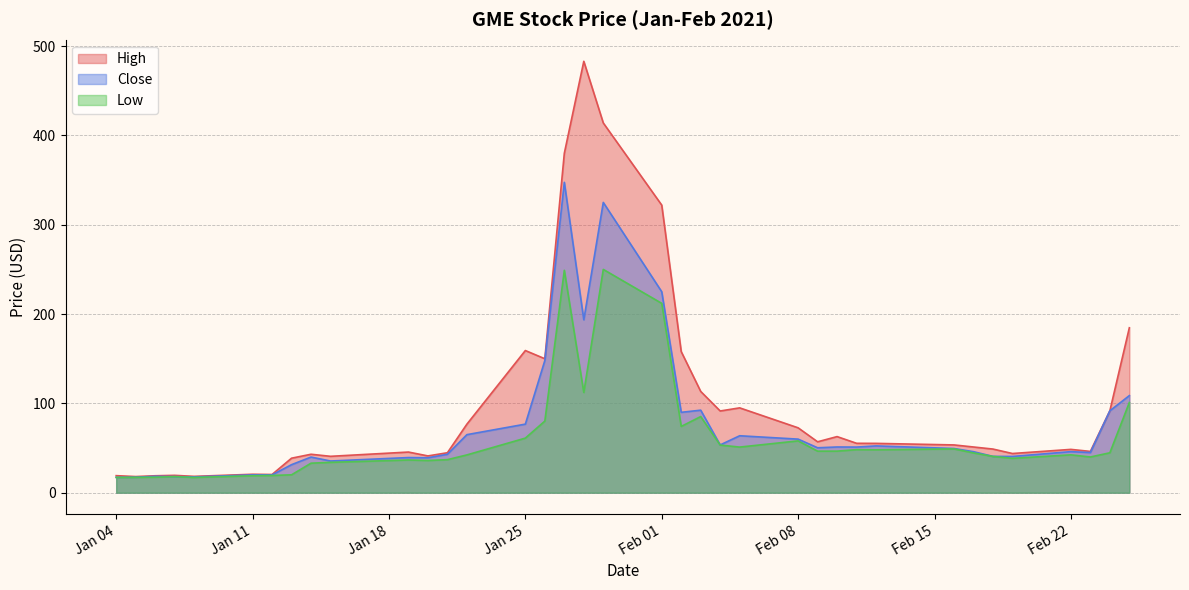

What is the difference between the highest and lowest values at 2021-01-22?

34.4